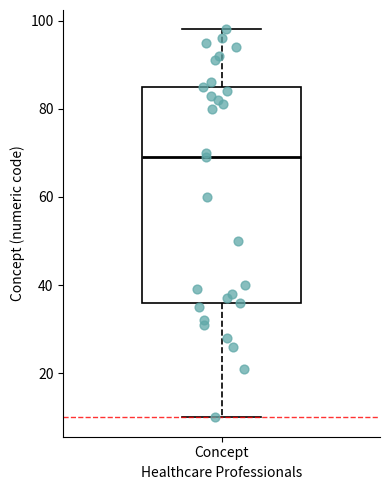

Transcribe this box plot: give where the median line is, the range the box spans, and where the two whiskers end, as read against the y-axis. The values are not printed on the chart, so give them approximately, as read against the axis.

median 70, box 36 to 86, whiskers 10 to 98